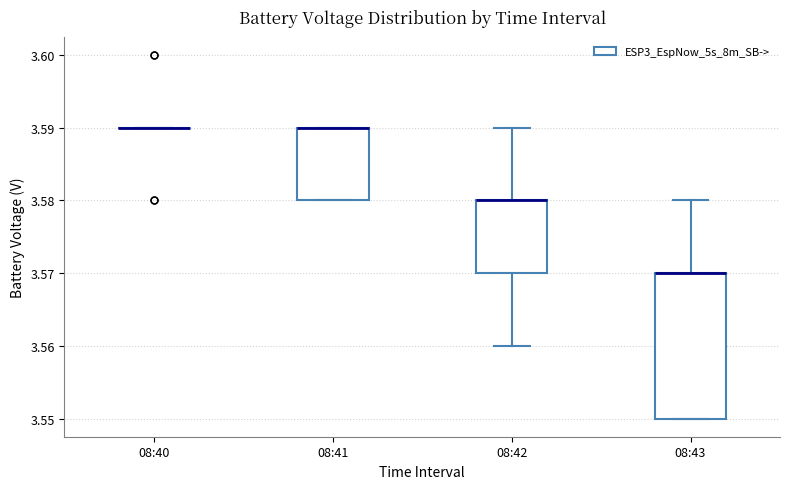

Comparing the boxes themselves (not the whiskers), which one is the tallest?

08:43